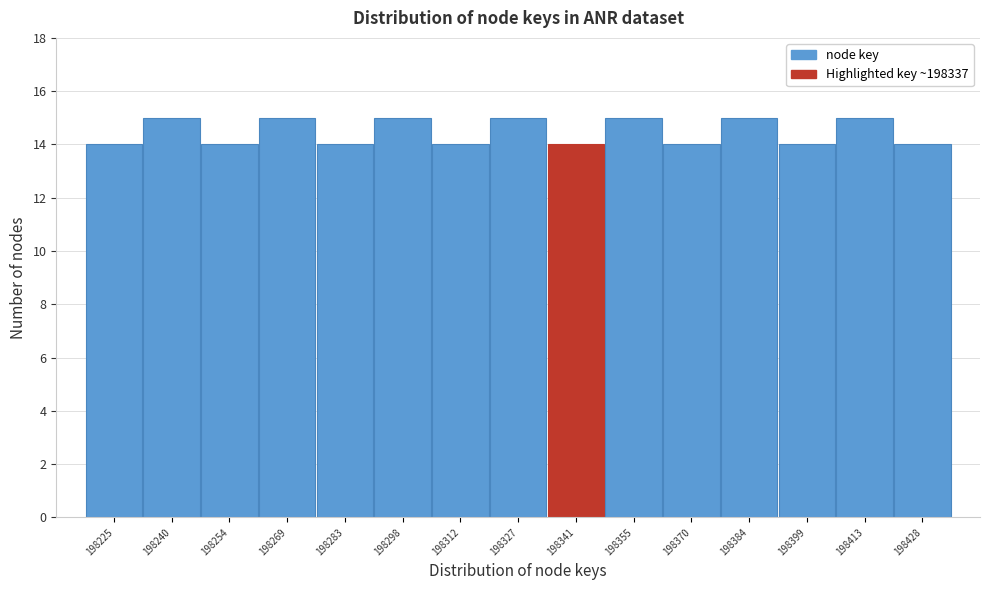

How tall is the bar that spans 198232 to 198248 on the x-axis? Neither the bar edges nor the heights are printed on the chart, so give them approximately, as read against the axes.

15